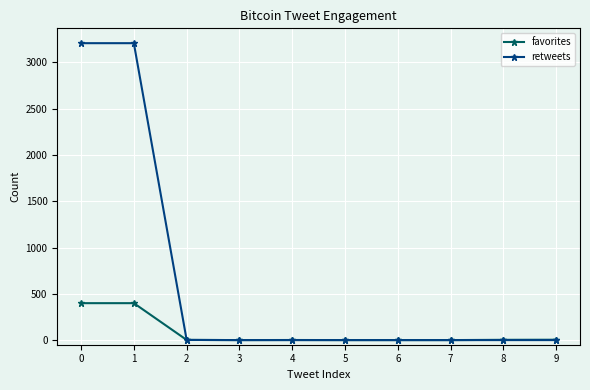

Which series has the largest total across all categories?

retweets